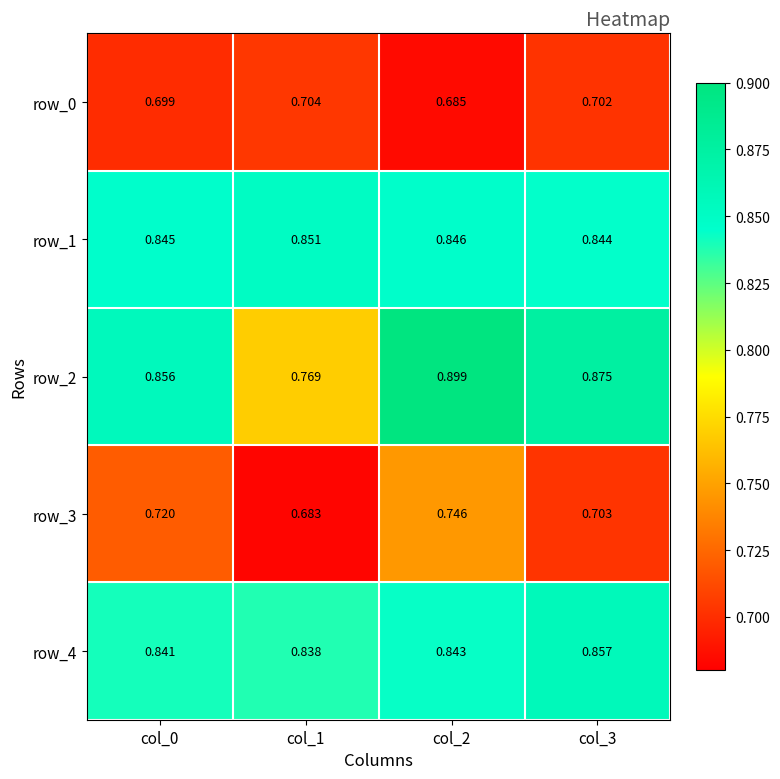

Which series has the largest total across all categories?

row_2